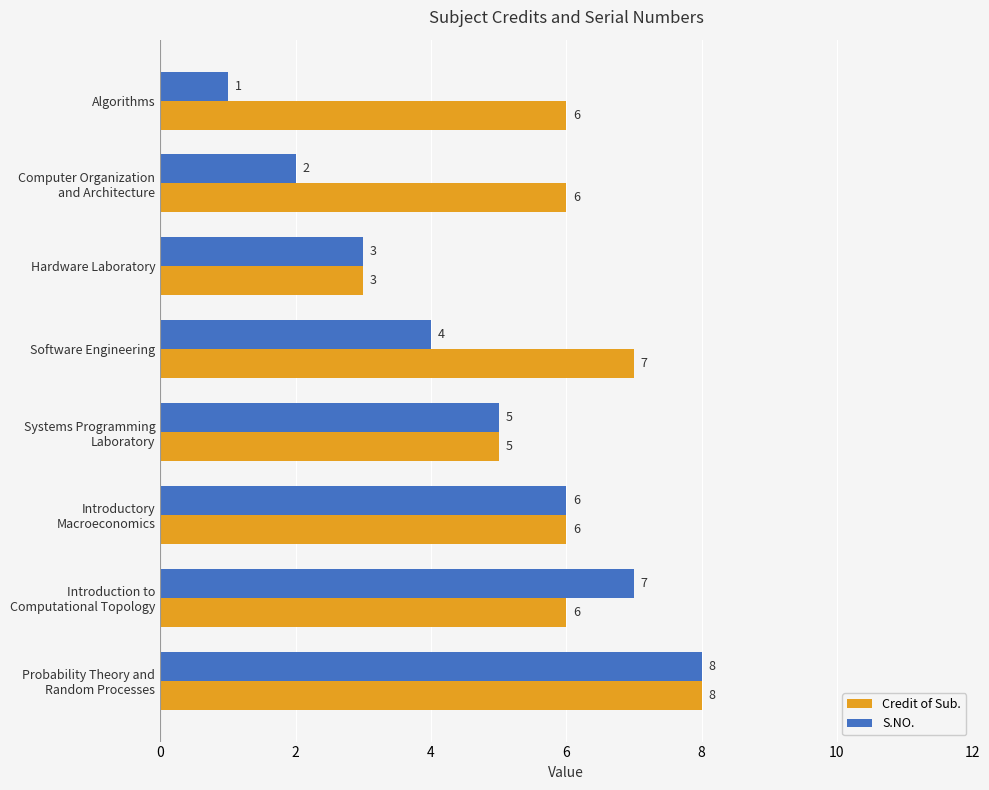

How many S.NO. values are between 3 and 7?

5